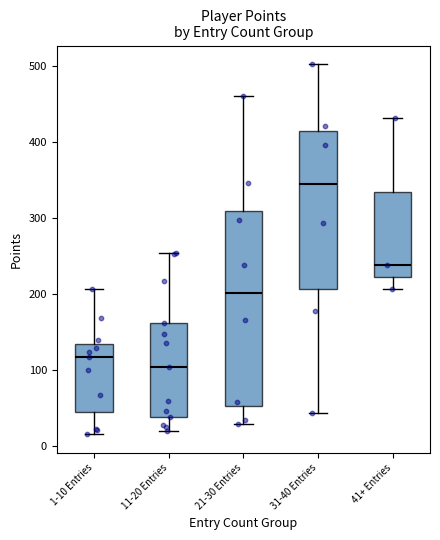

Reading left to right, transcribe this box plot: for each box, give where its median line is, the range the box spans, and where its two whiskers end, as read against the y-axis. The values are not printed on the chart, so give them approximately, as read against the axis.

1-10 Entries: median 120, box 40 to 130, whiskers 20 to 210
11-20 Entries: median 100, box 40 to 160, whiskers 20 to 250
21-30 Entries: median 200, box 50 to 310, whiskers 30 to 460
31-40 Entries: median 340, box 210 to 410, whiskers 40 to 500
41+ Entries: median 240, box 220 to 330, whiskers 210 to 430